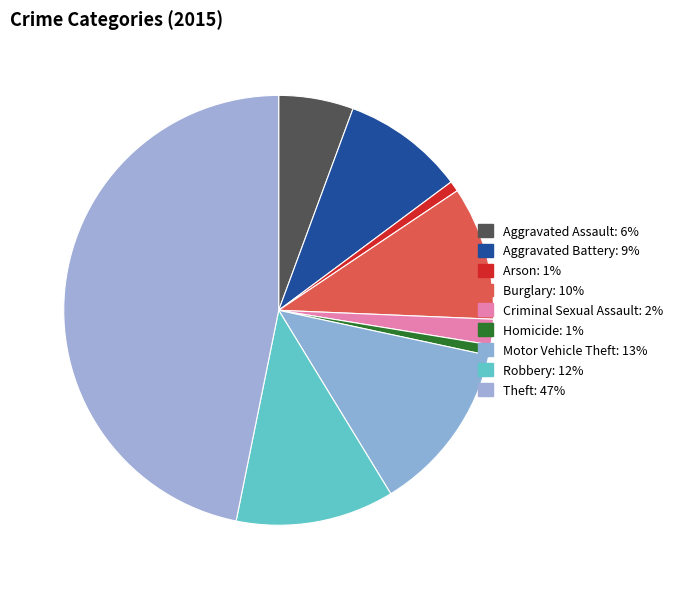

The Motor Vehicle Theft slice represents 25% of the pie. True or false?

False